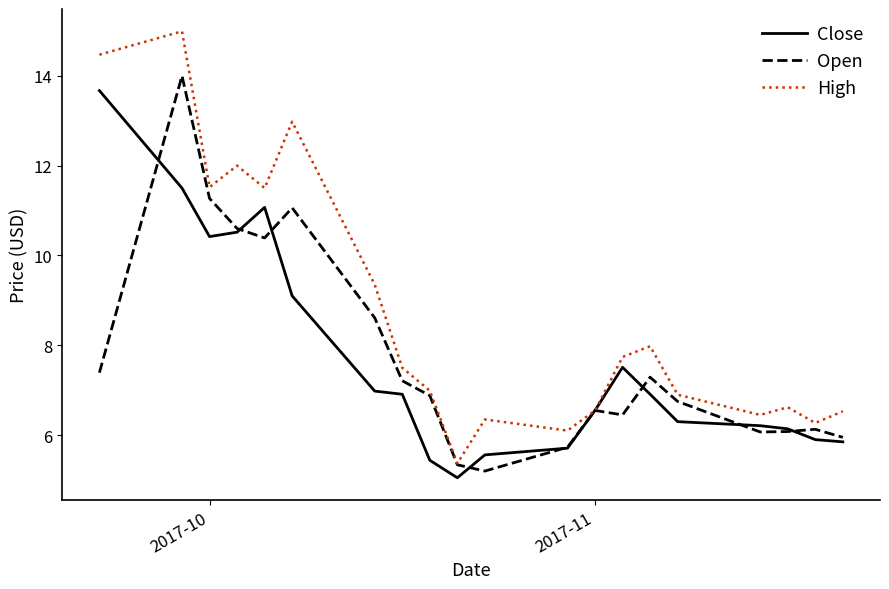

What is the maximum value shown in the chart?

15.0